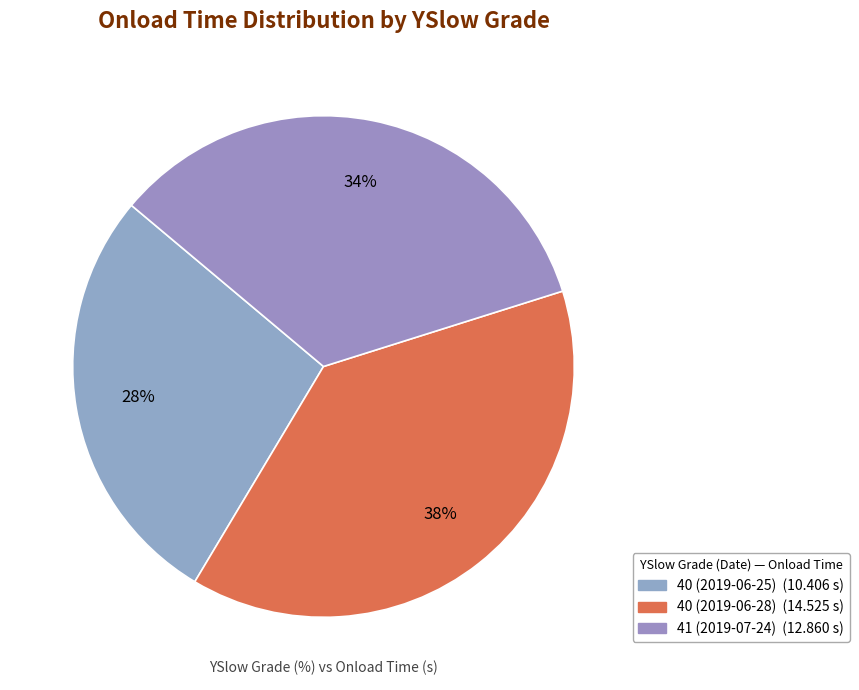

To the nearest percent, what percentage of the pie is 40 (2019-06-25)?

28%